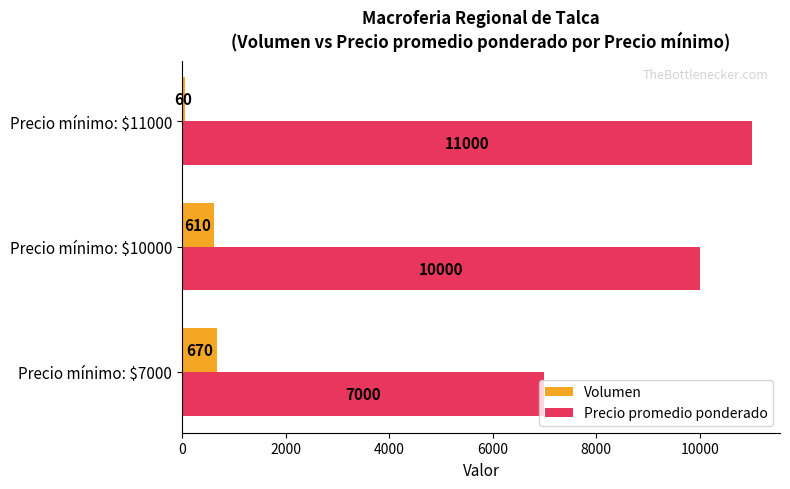

Which label corresponds to the smallest value in the chart?

Precio mínimo: $11000